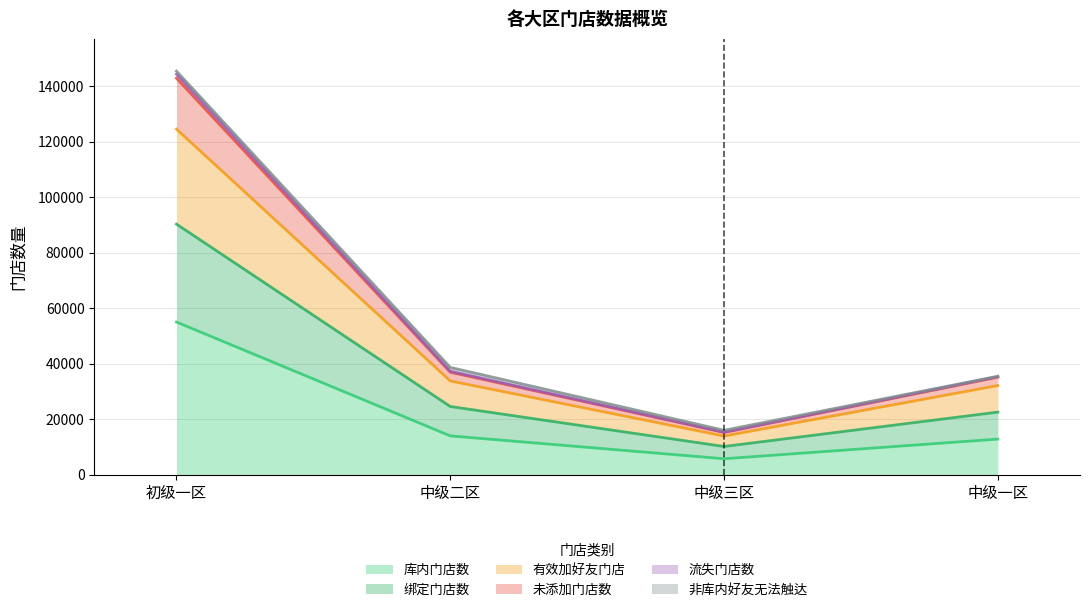

What position from the right is 中级一区?

1